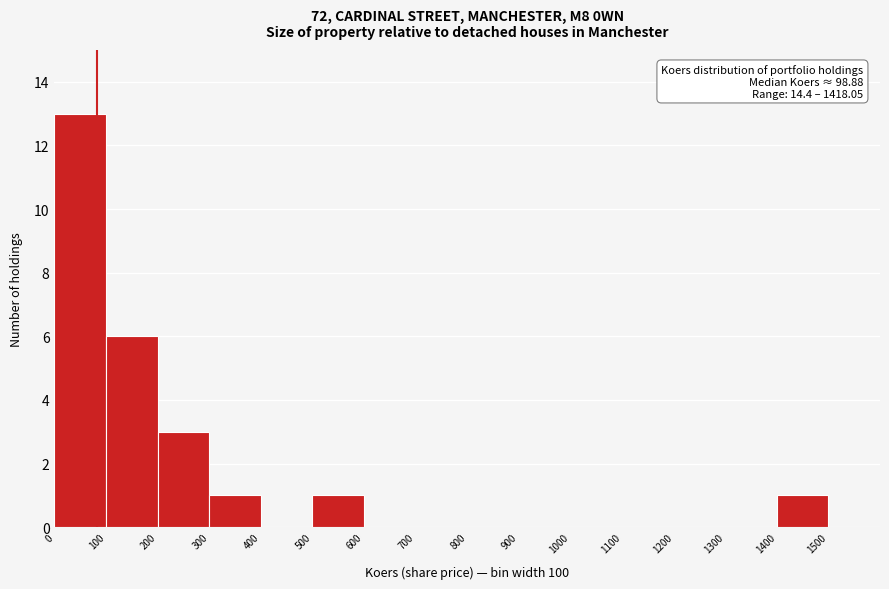

Which range on the x-axis has the tallest bar?

0 to 100